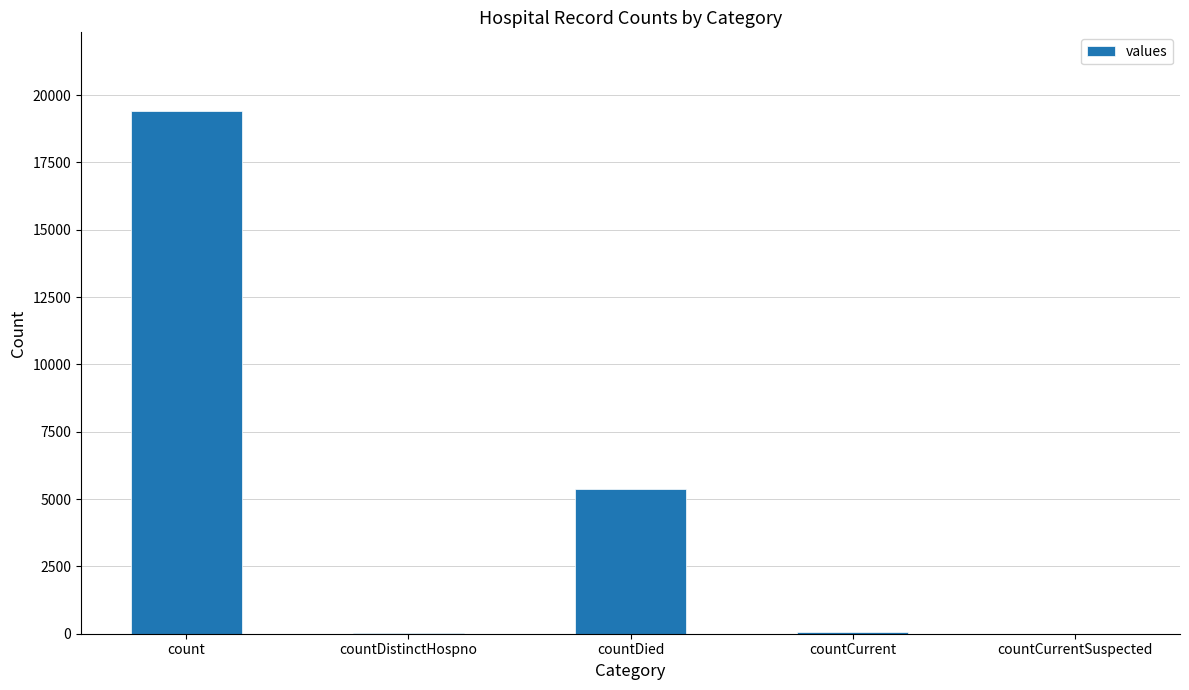

What is the greatest value displayed?

19420